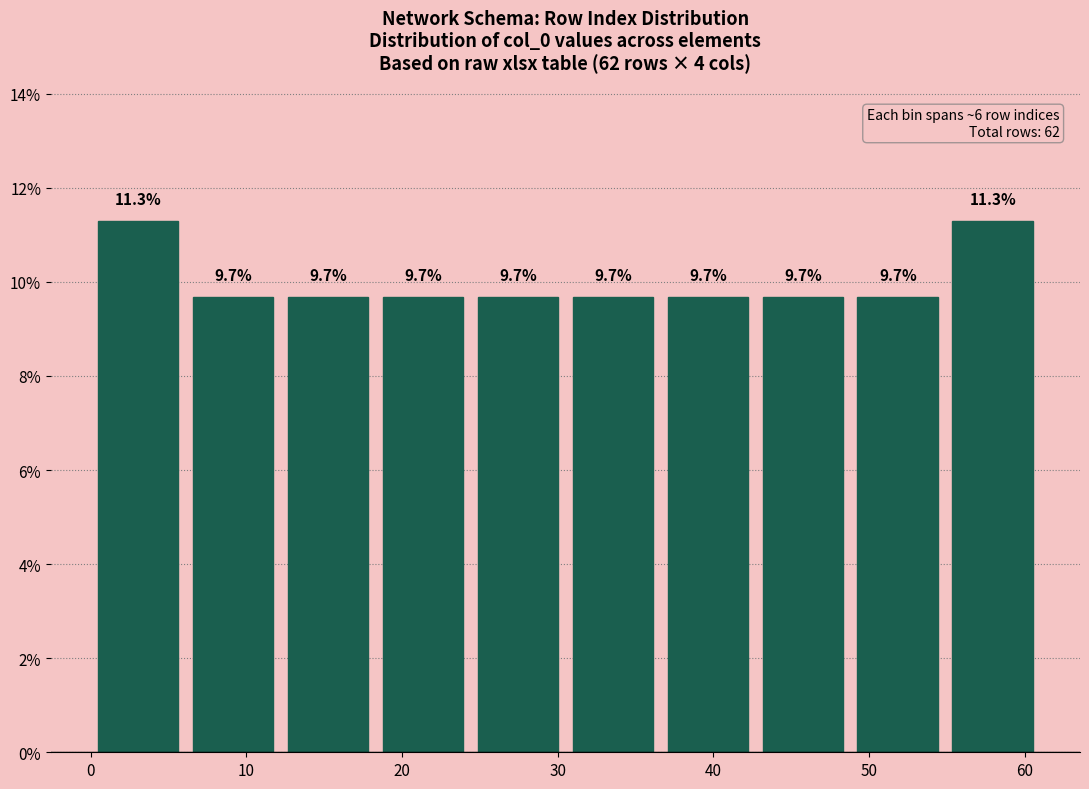

Reading left to right, transcribe this chart: for each bar, give the range it covers on the x-axis and its height. The bar edges are not printed on the chart, so give them approximately, as read against the axis.

0.0 to 6.1: 11.3
6.1 to 12.2: 9.7
12.2 to 18.3: 9.7
18.3 to 24.4: 9.7
24.4 to 30.5: 9.7
30.5 to 36.6: 9.7
36.6 to 42.7: 9.7
42.7 to 48.8: 9.7
48.8 to 54.9: 9.7
54.9 to 61.0: 11.3